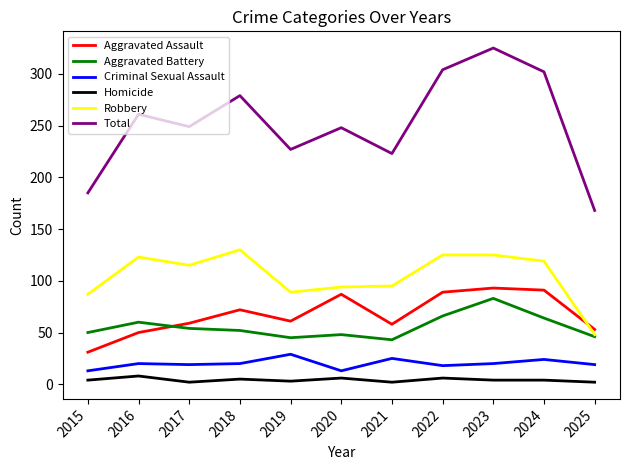

Where is the first local maximum for Robbery?

2016